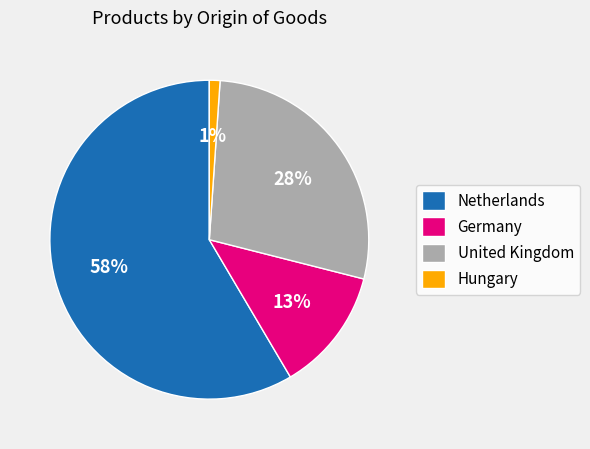

To the nearest percent, what portion does Hungary represent?

1%